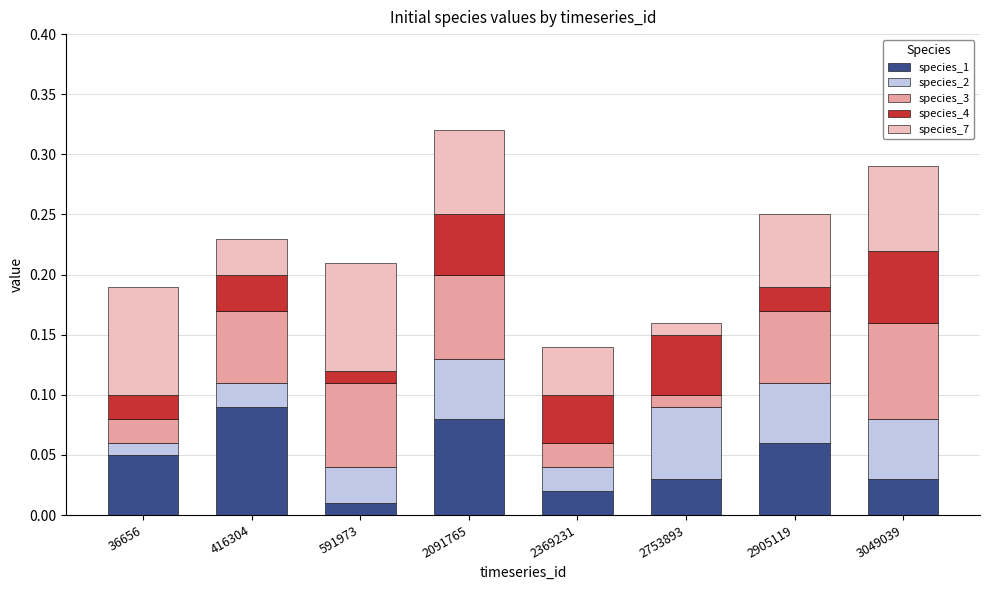

What is the sum of all species_1 values?

0.4